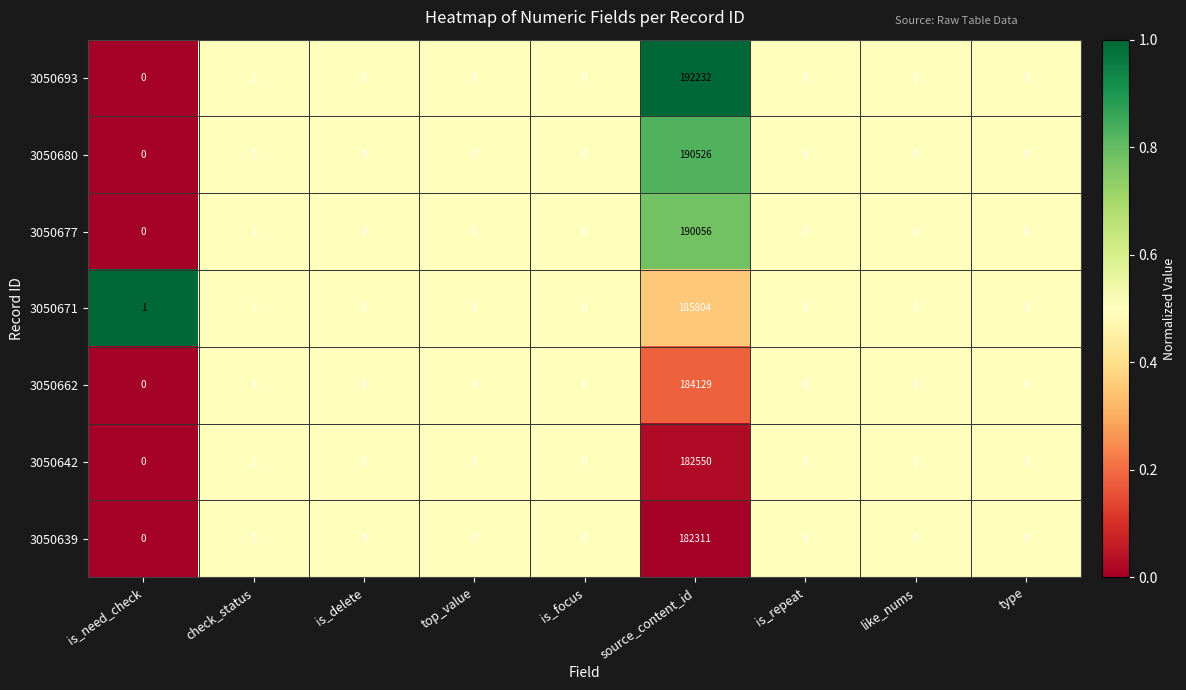

Which series has the widest spread of values?

3050693